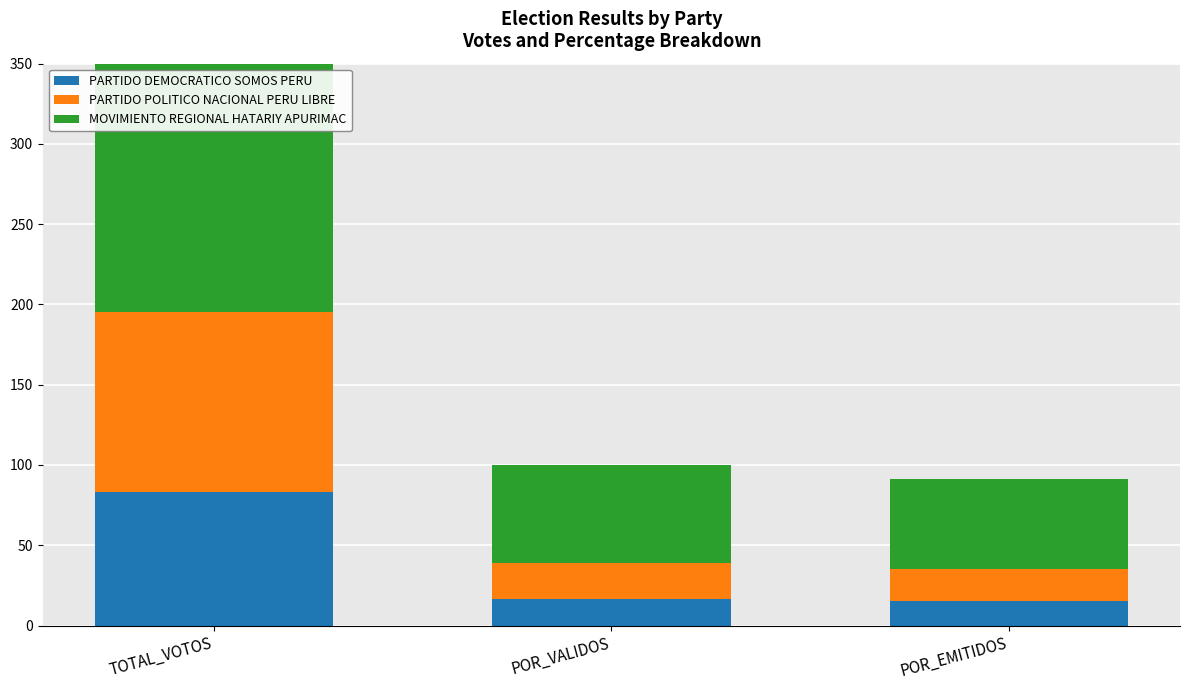

At which label is PARTIDO DEMOCRATICO SOMOS PERU closest to 49?

POR_VALIDOS